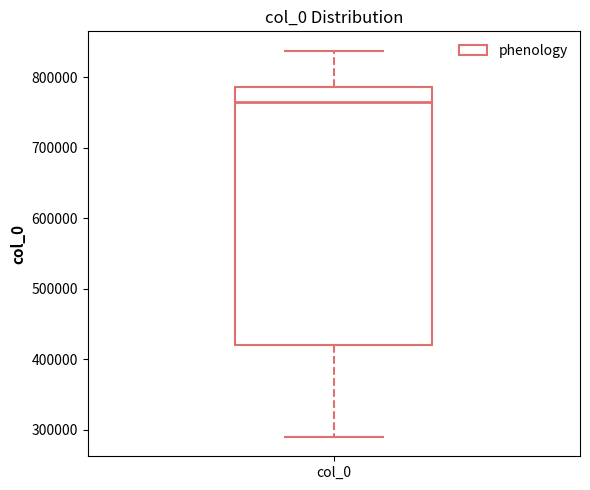

Where does the median line of the box for col_0 sit on the y-axis? The values are not printed on the chart, so give them approximately, as read against the axis.

770000